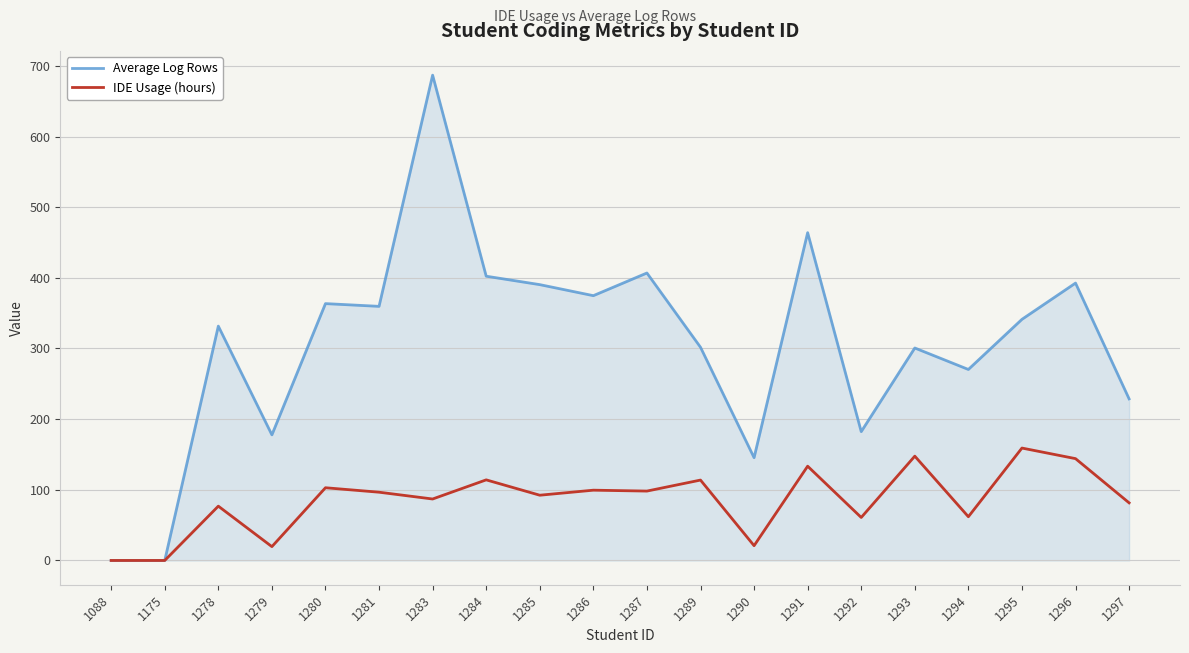

True or false: Average Log Rows has a value of 491.8 at 1278.

False